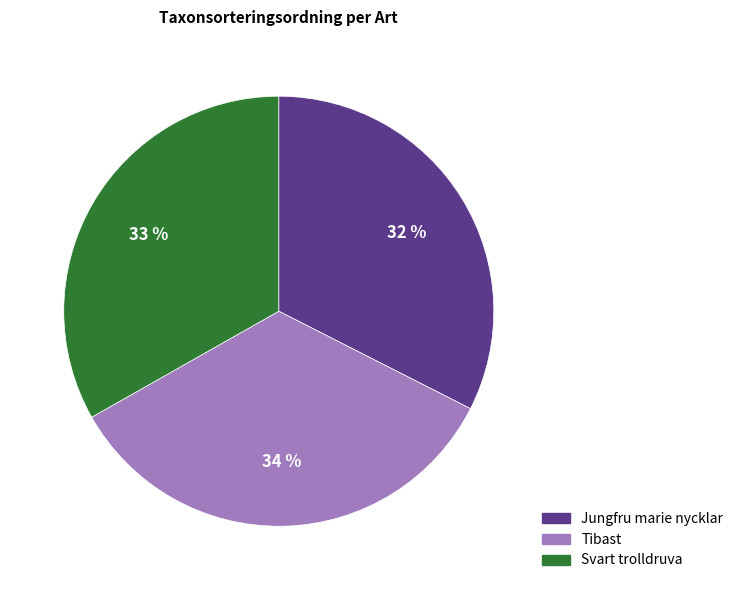

To the nearest percent, what is the average slice percentage?

33%